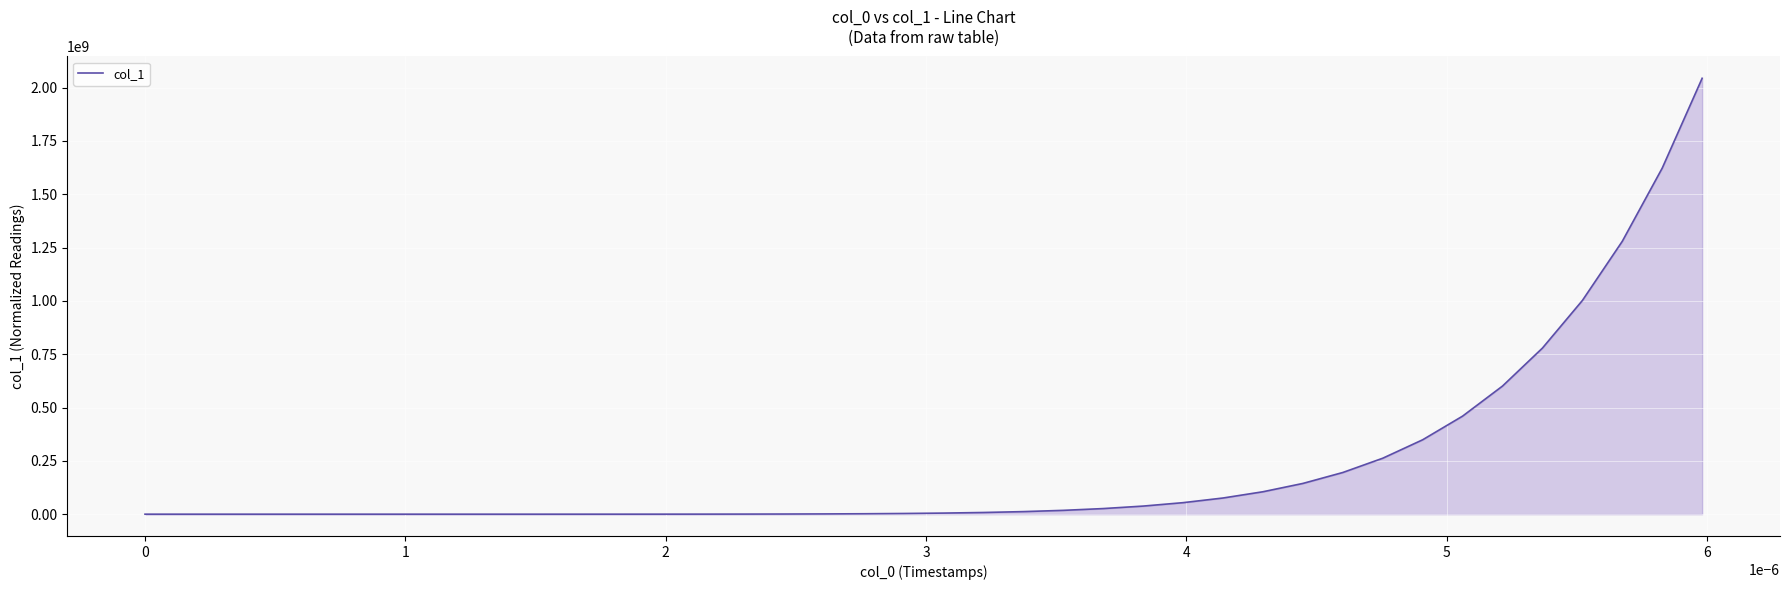

How many lines are shown in the chart?

1